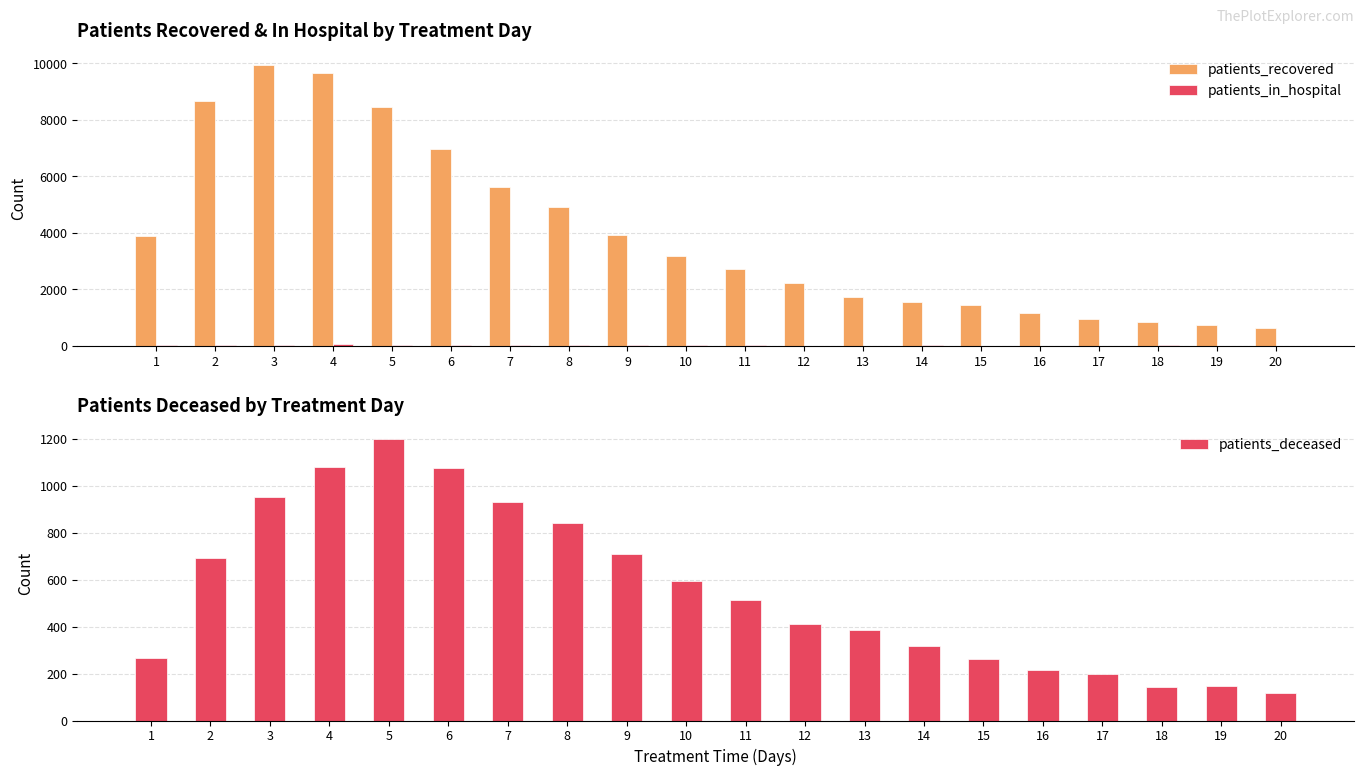

Between 6 and 15, which is larger?

6